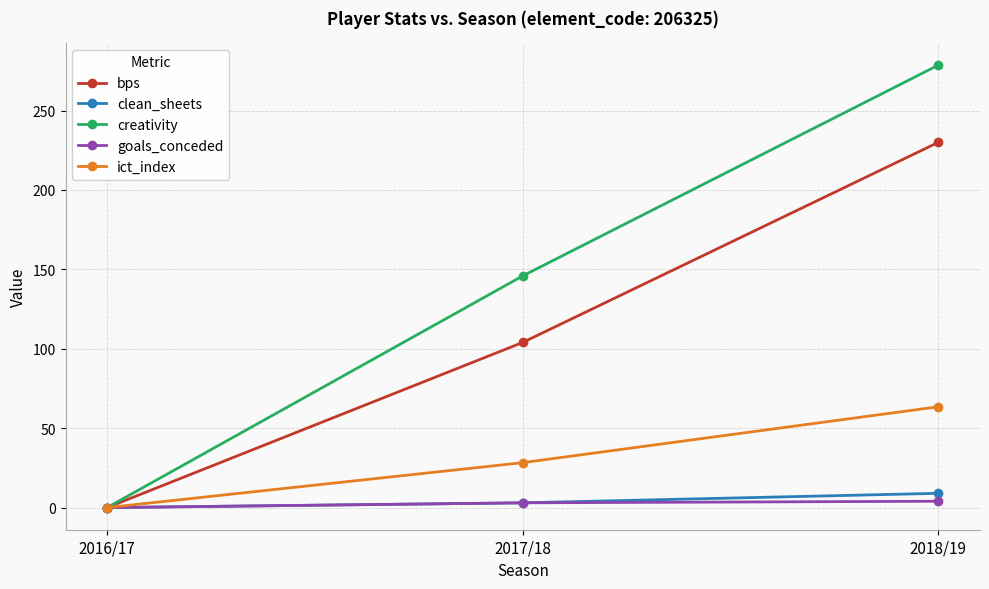

Rank the categories by creativity value from lowest to highest.

2016/17, 2017/18, 2018/19